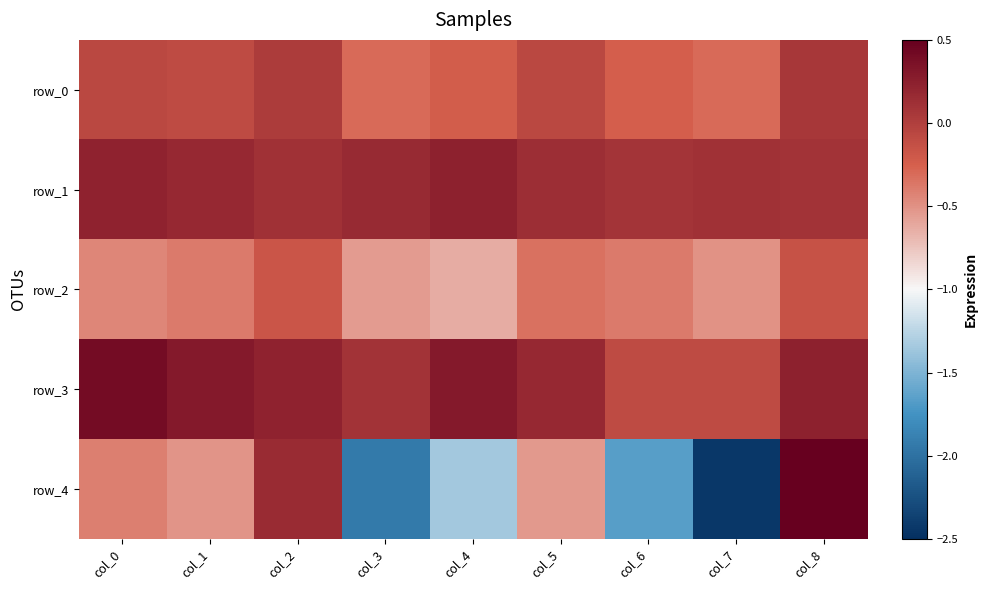

At which category does the chart reach its peak across all series?

col_8